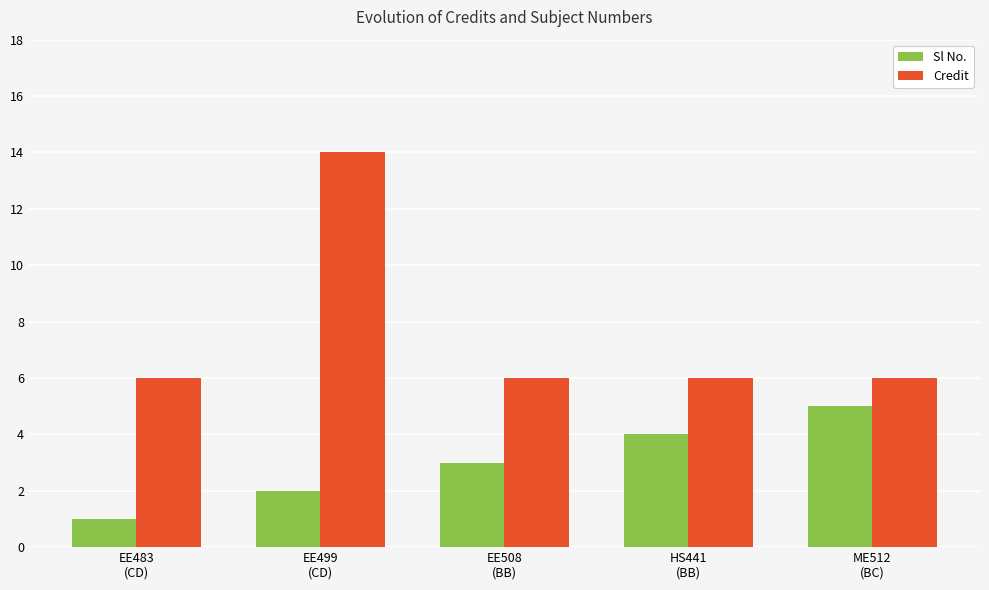

What is the label of the 2nd bar from the left?

EE499
(CD)